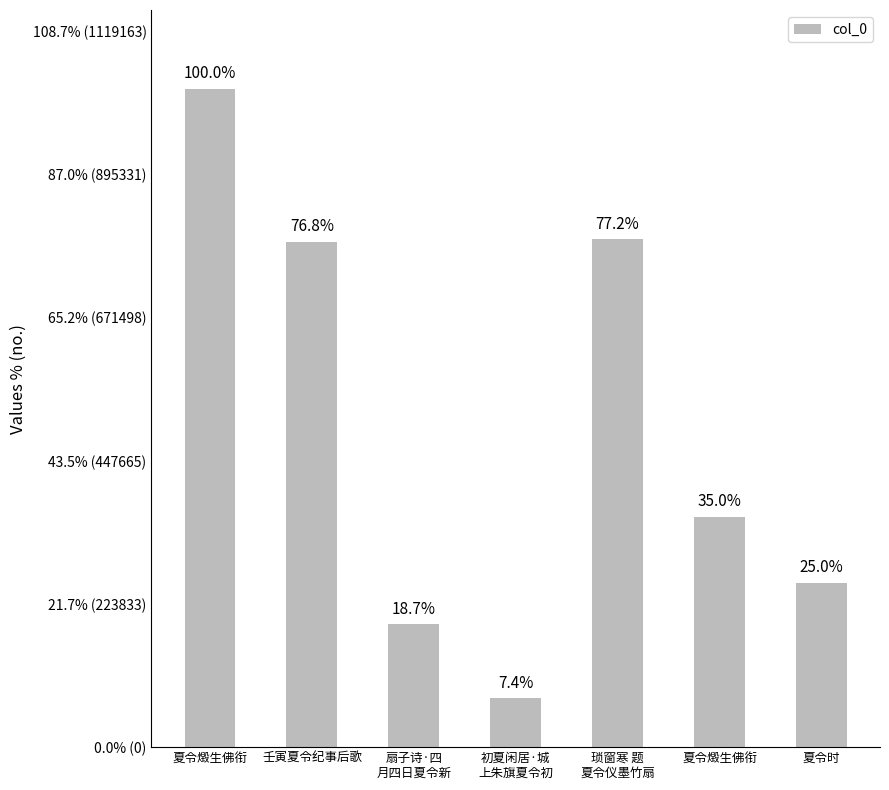

The value at 夏令燬生佛衔 is 411080. True or false?

False